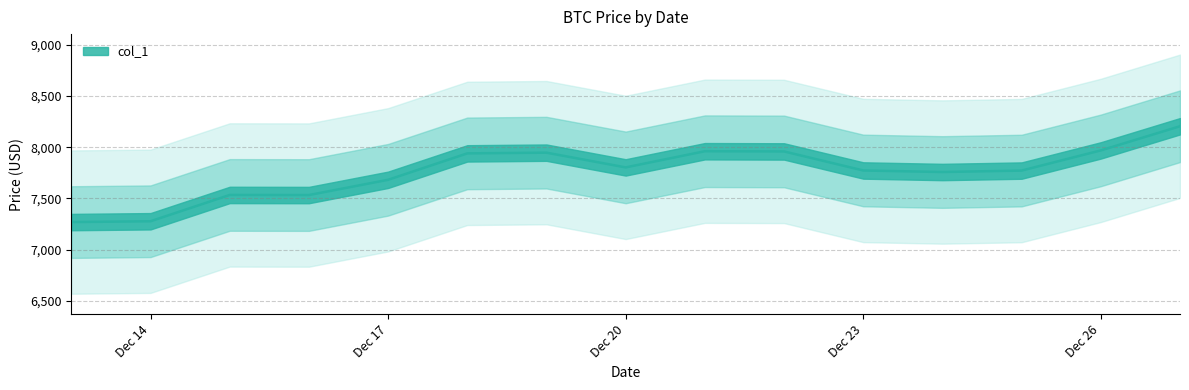

At which category does the data reach its first local valley?

2019-12-16